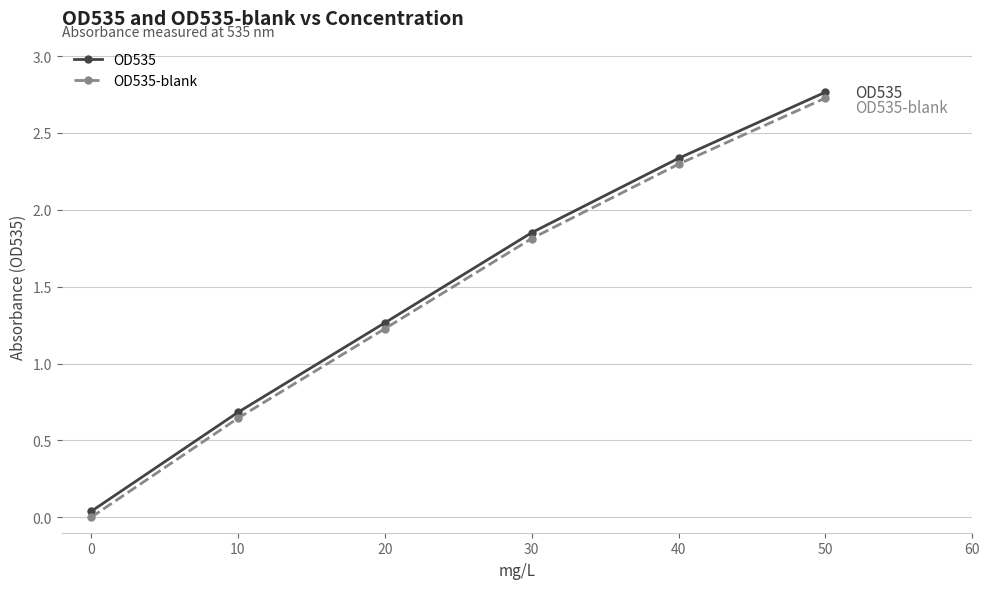

What is the average value of the OD535-blank series?

1.5